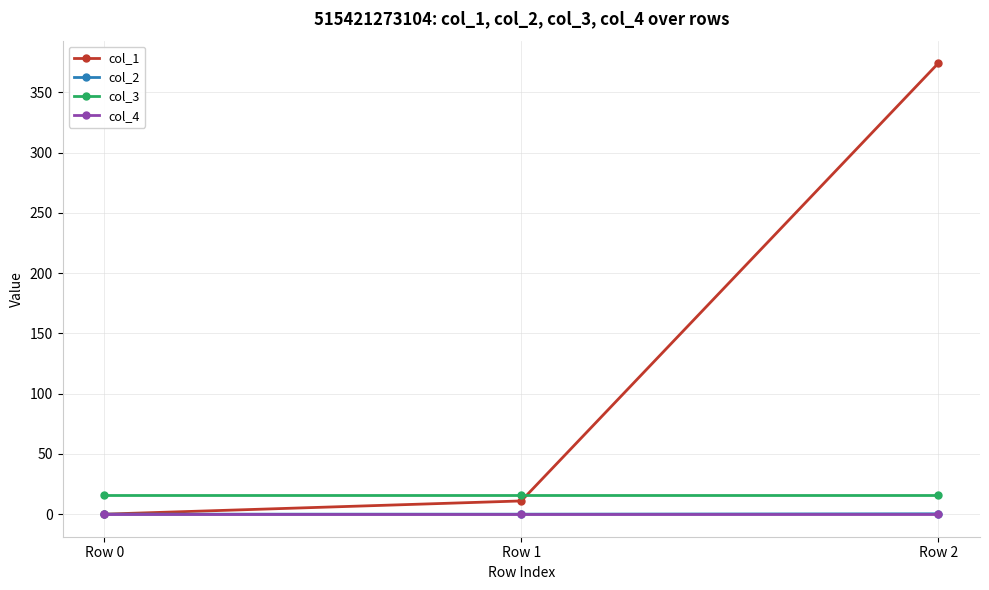

True or false: col_3 has a value of 16.0 at Row 0.

True